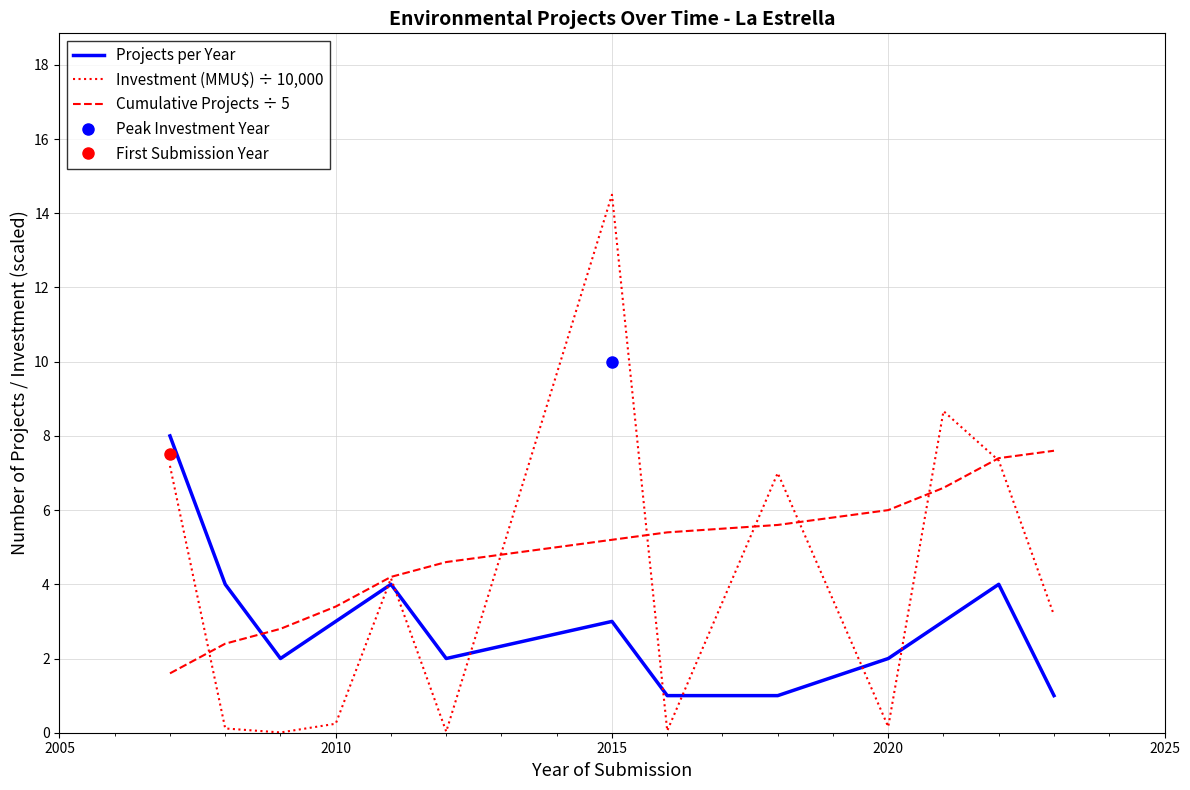

What is the minimum value for Cumulative Projects ÷ 5?

1.6